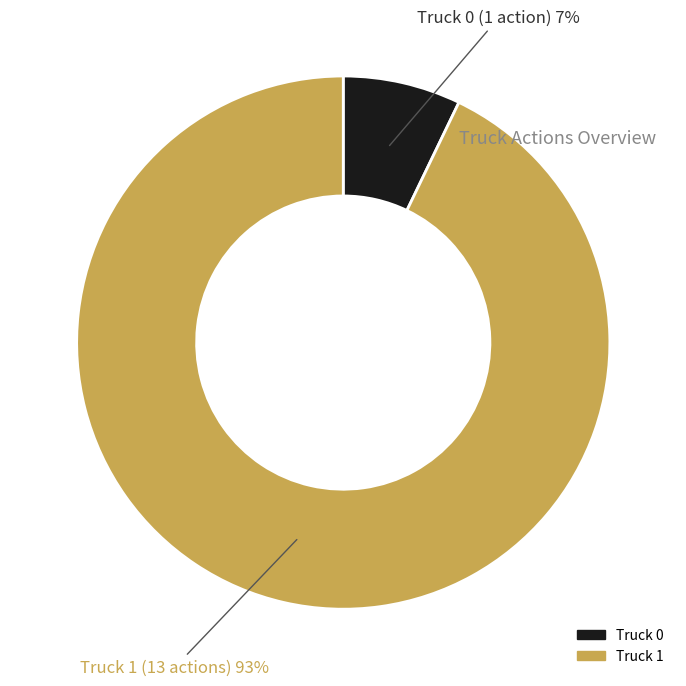

To the nearest percent, what is the combined percentage of Truck 1 and Truck 0?

100%